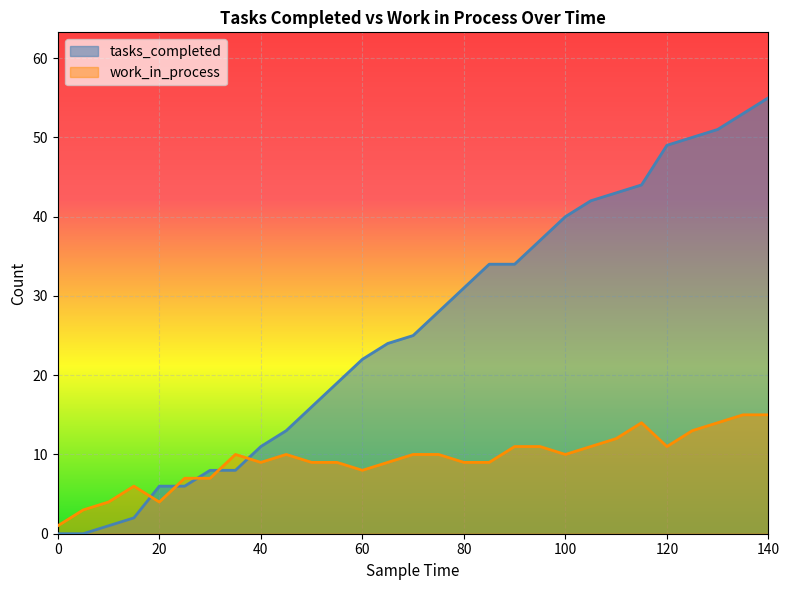

The work_in_process series shows 5 at 65. True or false?

False